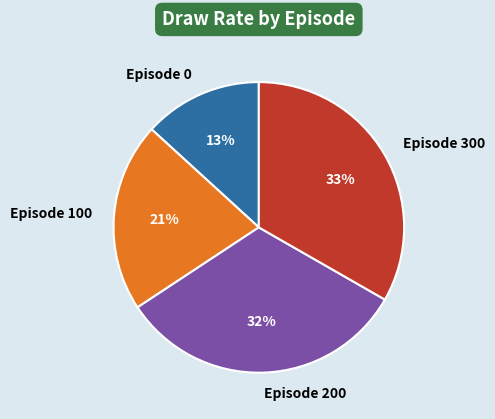

How many slices are in this pie chart?

4